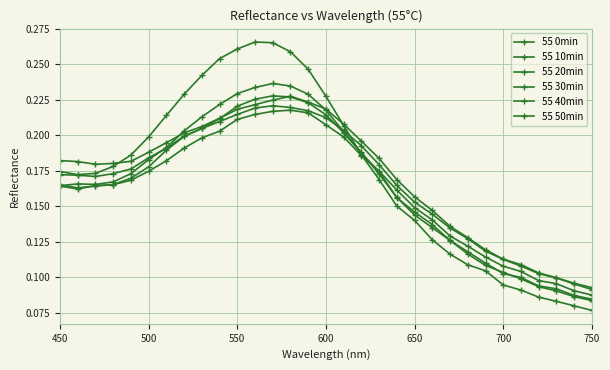

What is the maximum value shown in the chart?

0.3